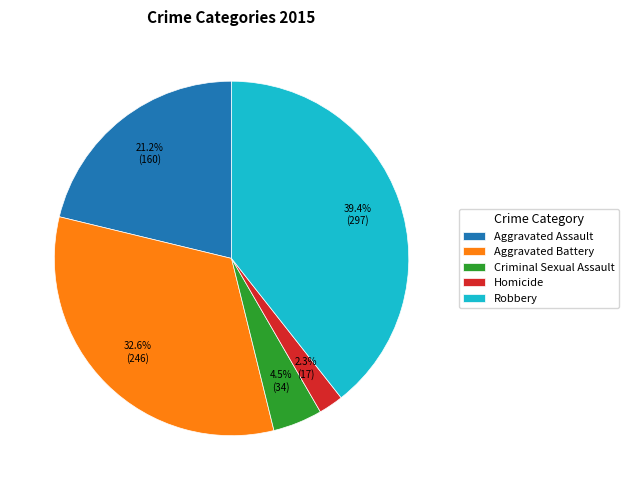

How many slices are in this pie chart?

5